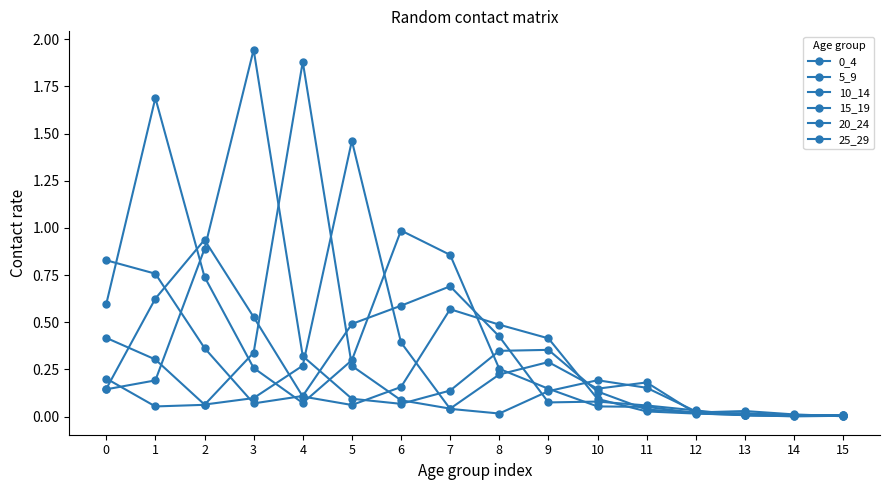

Is this an area chart (filled region under the line)?

No